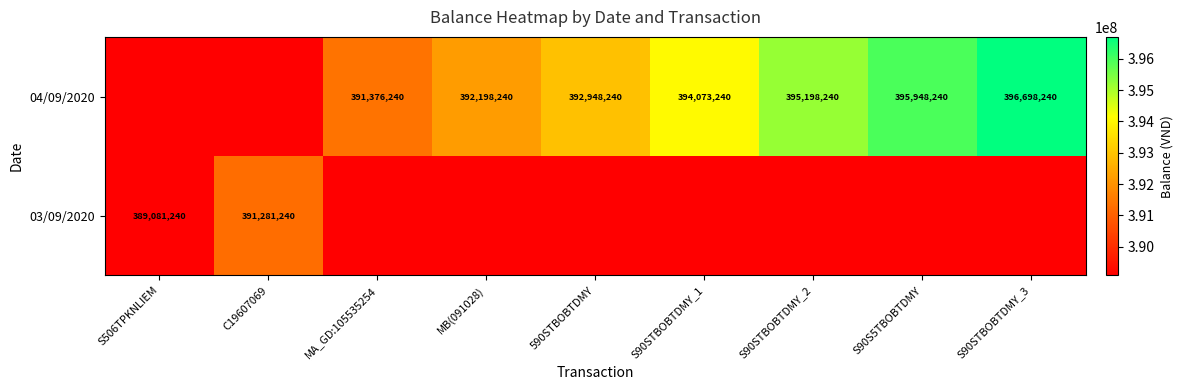

What is the sum of the 04/09/2020 values at S90STBOBTDMY_2 and MA_GD:105535254?

786574480